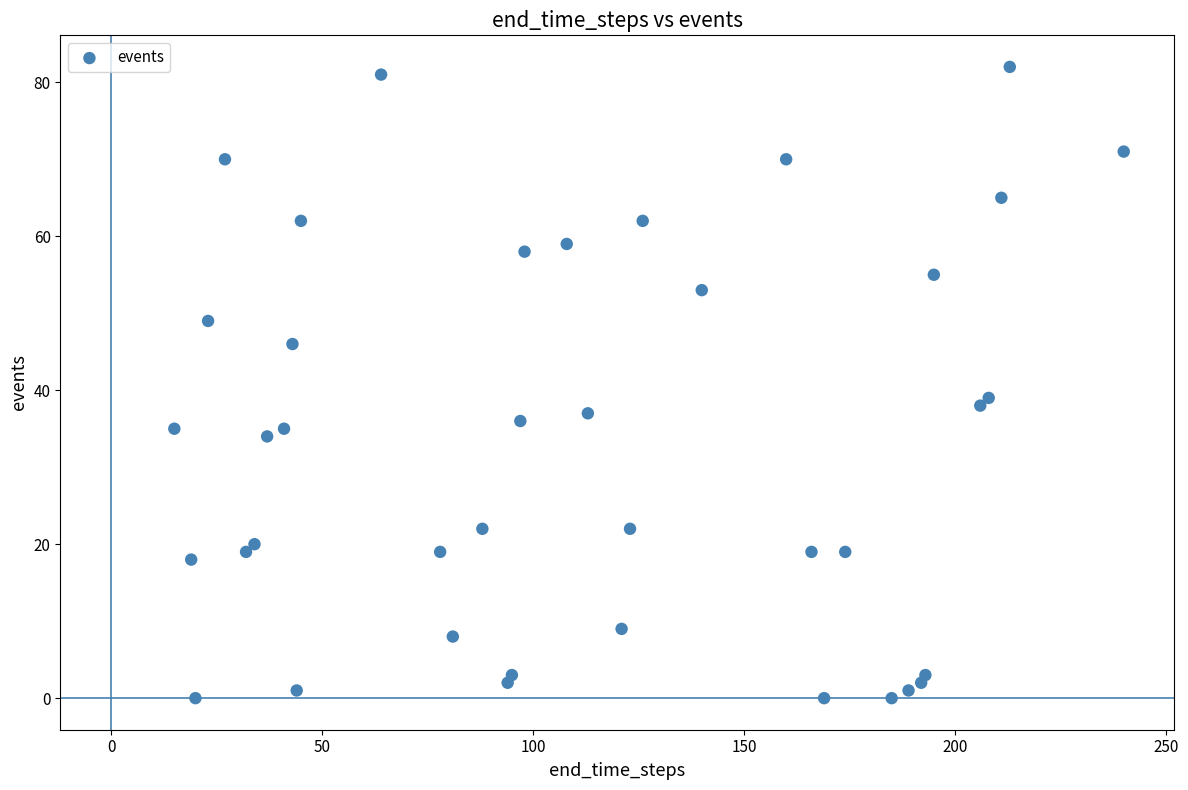

What is the range of Y values (max minus min)?

82